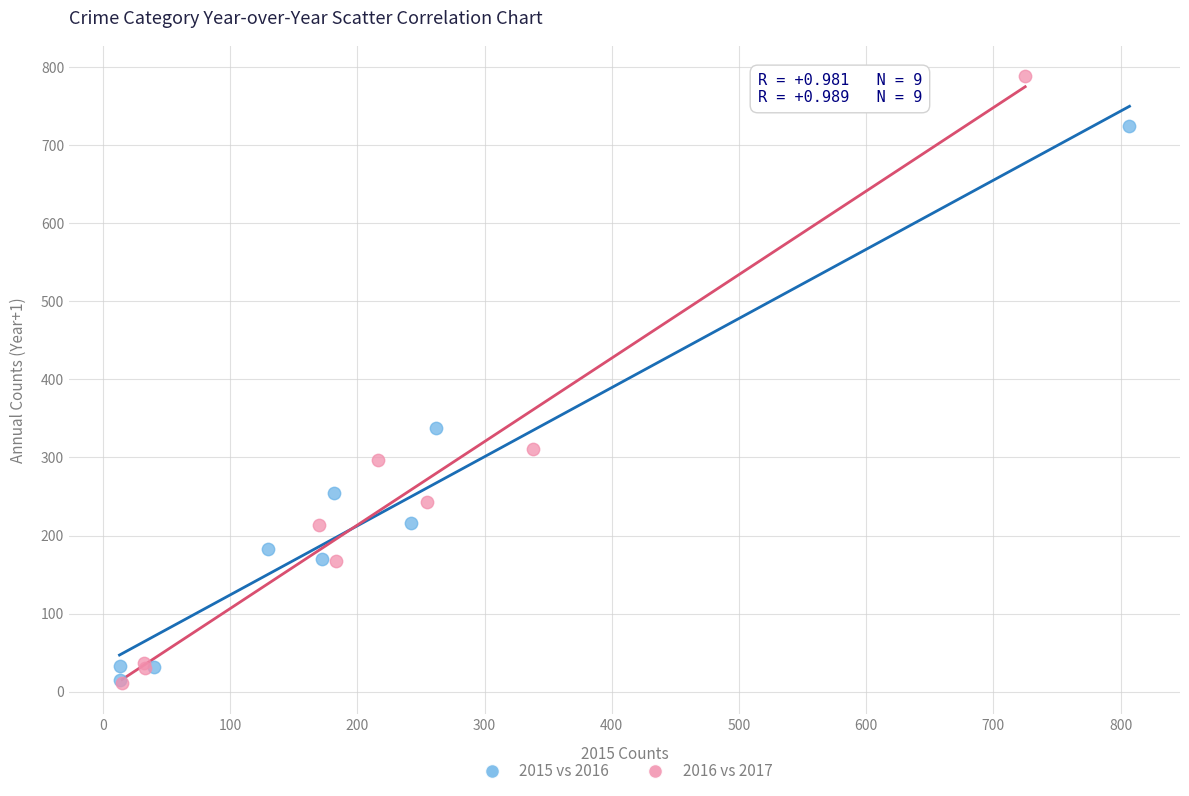

Which series reaches the maximum Y coordinate?

2016 vs 2017